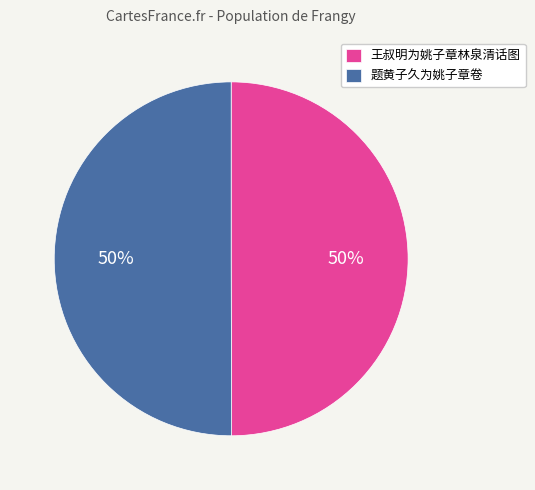

The 王叔明为姚子章林泉清话图 slice represents 50% of the pie. True or false?

True